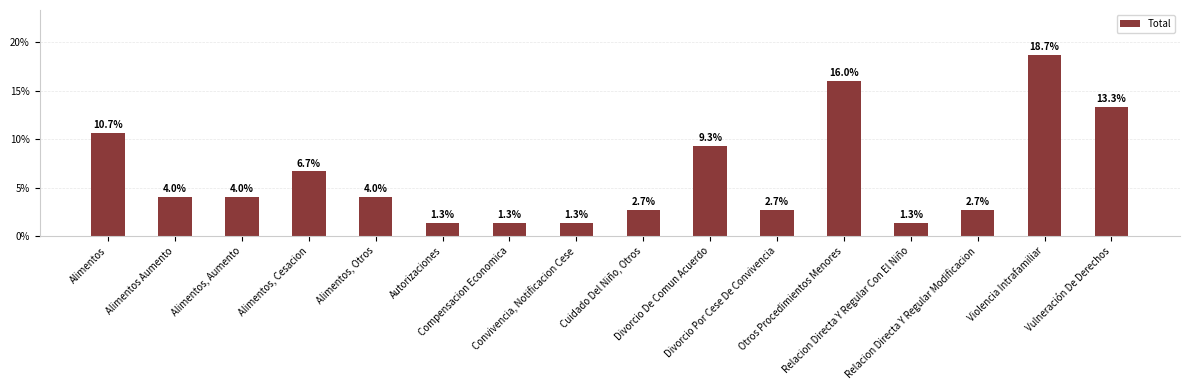

What is the minimum value shown in the chart?

1.3